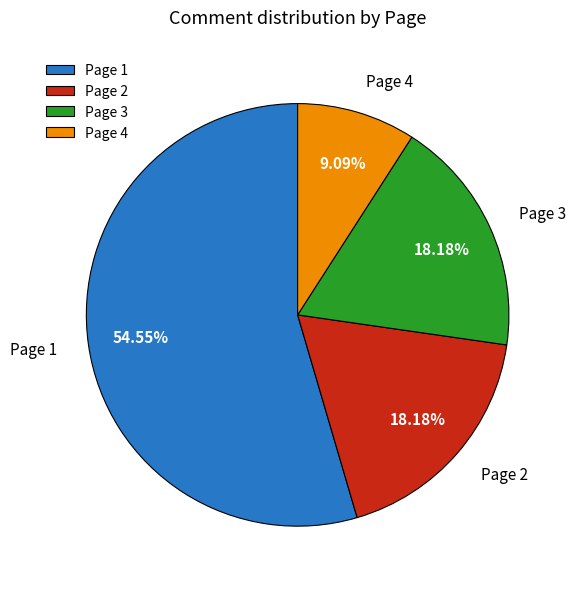

What is the ratio of the value at Page 1 to the value at Page 3?

3.0